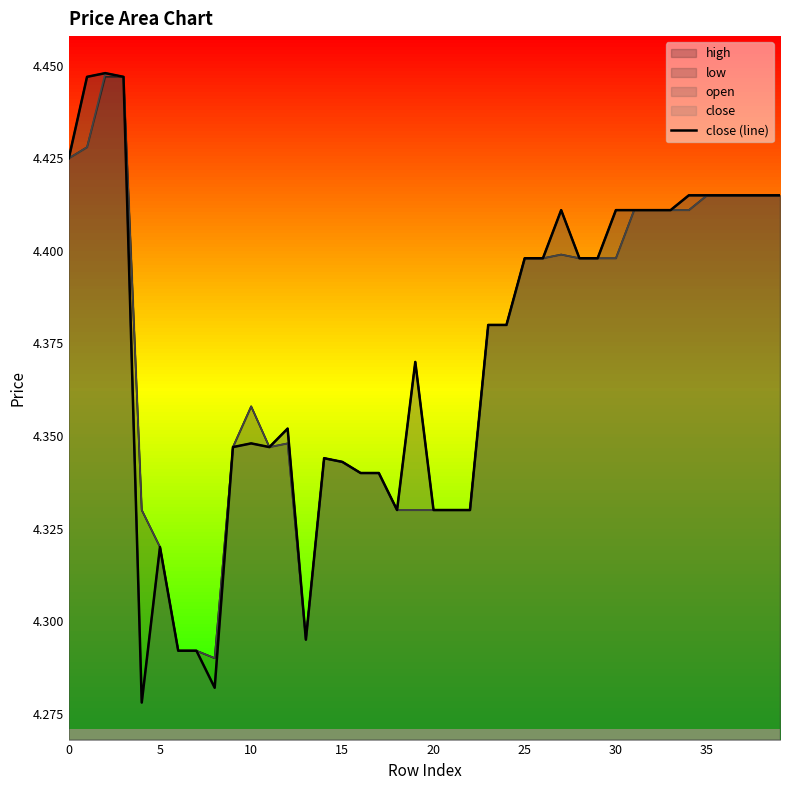

Reading left to right, transcribe all the data shown in this chart.

4.4	4.4	4.4	4.4	4.3	4.3	4.3	4.3	4.3	4.3	4.3	4.3	4.4	4.3	4.3	4.3	4.3	4.3	4.3	4.4	4.3	4.3	4.3	4.4	4.4	4.4	4.4	4.4	4.4	4.4	4.4	4.4	4.4	4.4	4.4	4.4	4.4	4.4	4.4	4.4